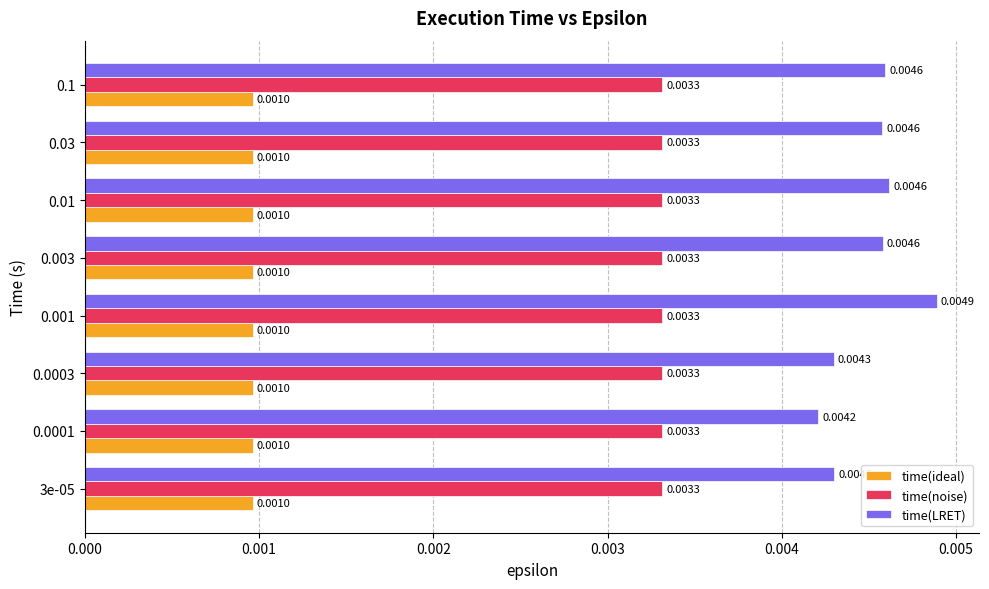

Which series has the largest range (max minus min)?

time(LRET)